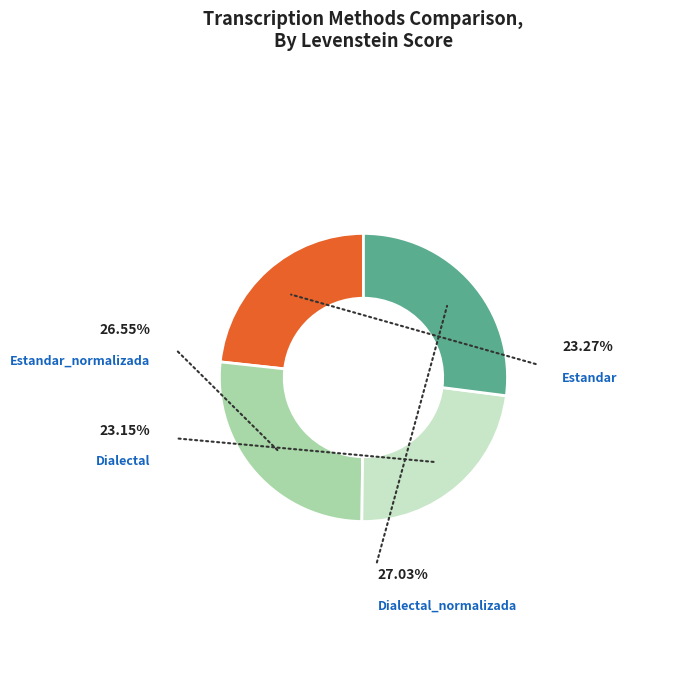

What percentage is the Estandar_normalizada slice, to the nearest percent?

27%